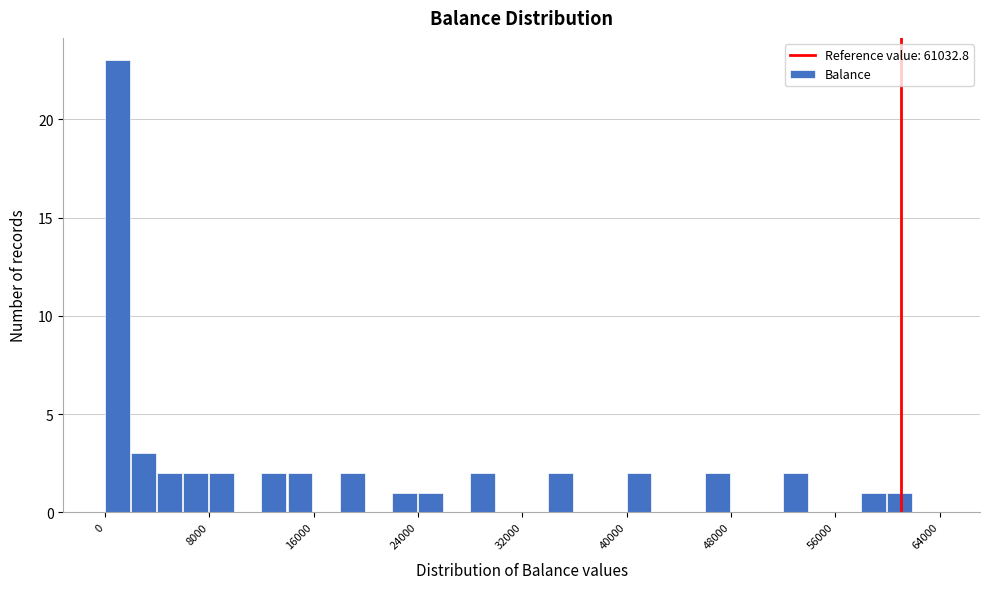

Around what value on the x-axis is the tallest bar? Give the approximate position of its centre, as read against the axis.

1000